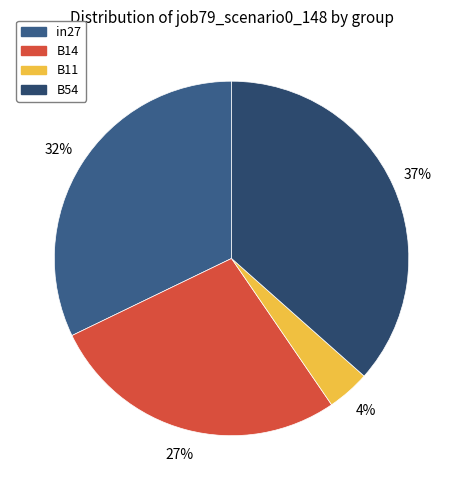

What is the smallest slice in the pie chart?

B11